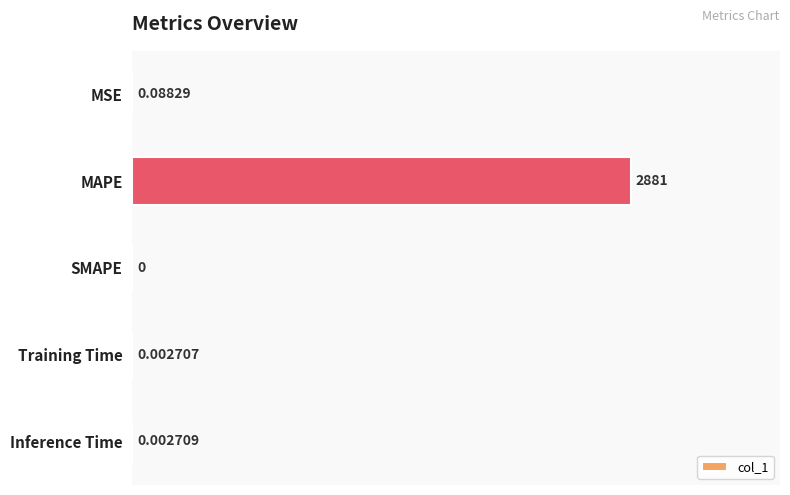

Where is the data nearest to the value 1440?

MSE